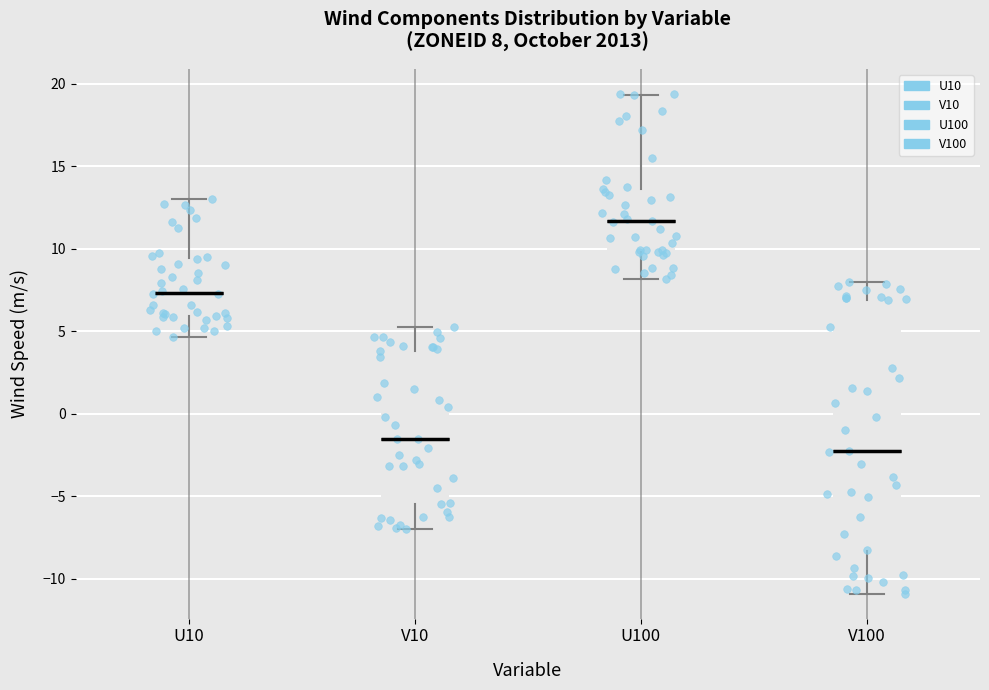

Which box is the tallest, from its lower edge to its upper edge?

V100